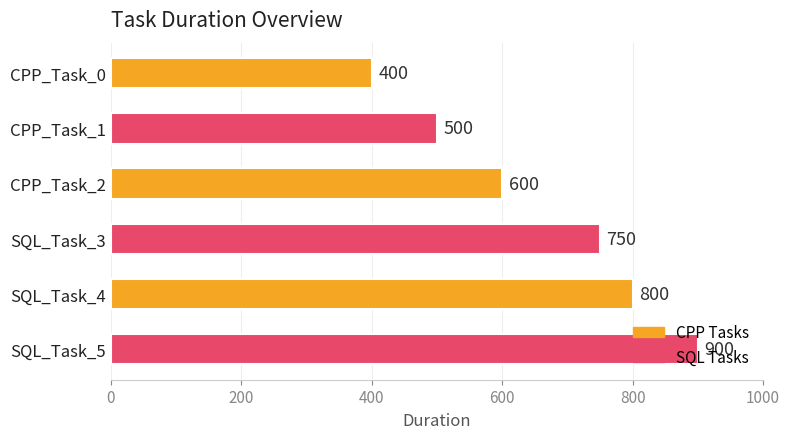

Rank the categories by value from highest to lowest.

SQL_Task_5, SQL_Task_4, SQL_Task_3, CPP_Task_2, CPP_Task_1, CPP_Task_0